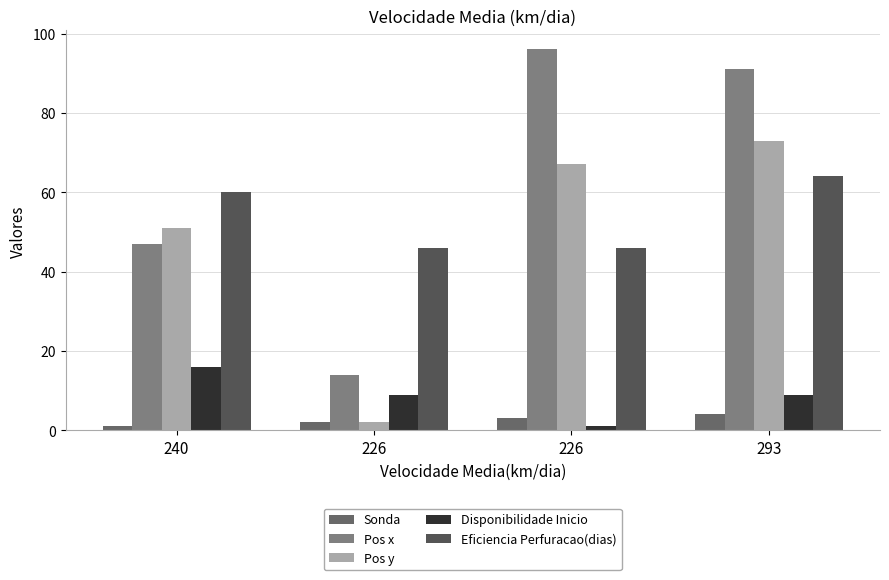

What is the value of the Disponibilidade Inicio bar at the 2nd from the left?

9